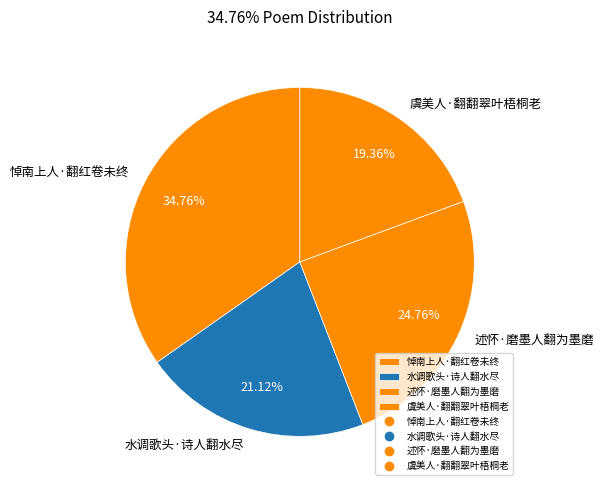

What is the largest slice in the pie chart?

悼南上人·翻红卷未终